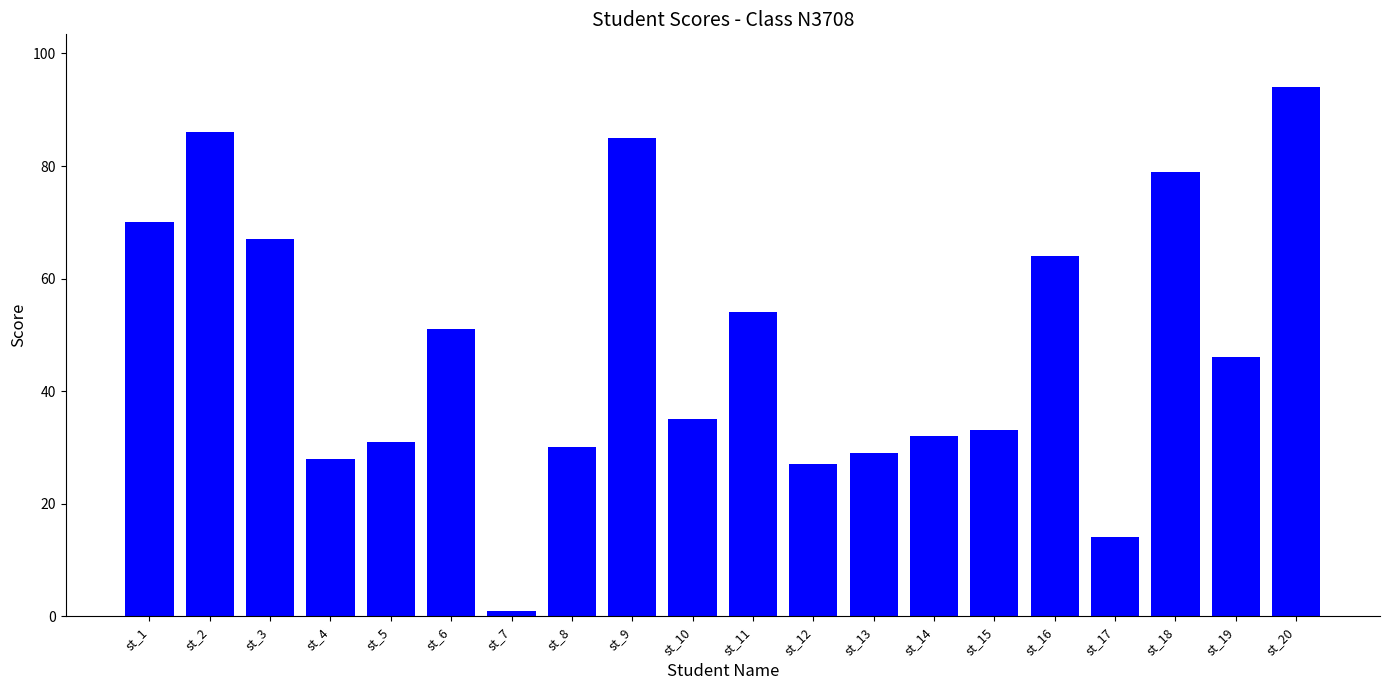

At which category does the chart reach its peak across all series?

st_20